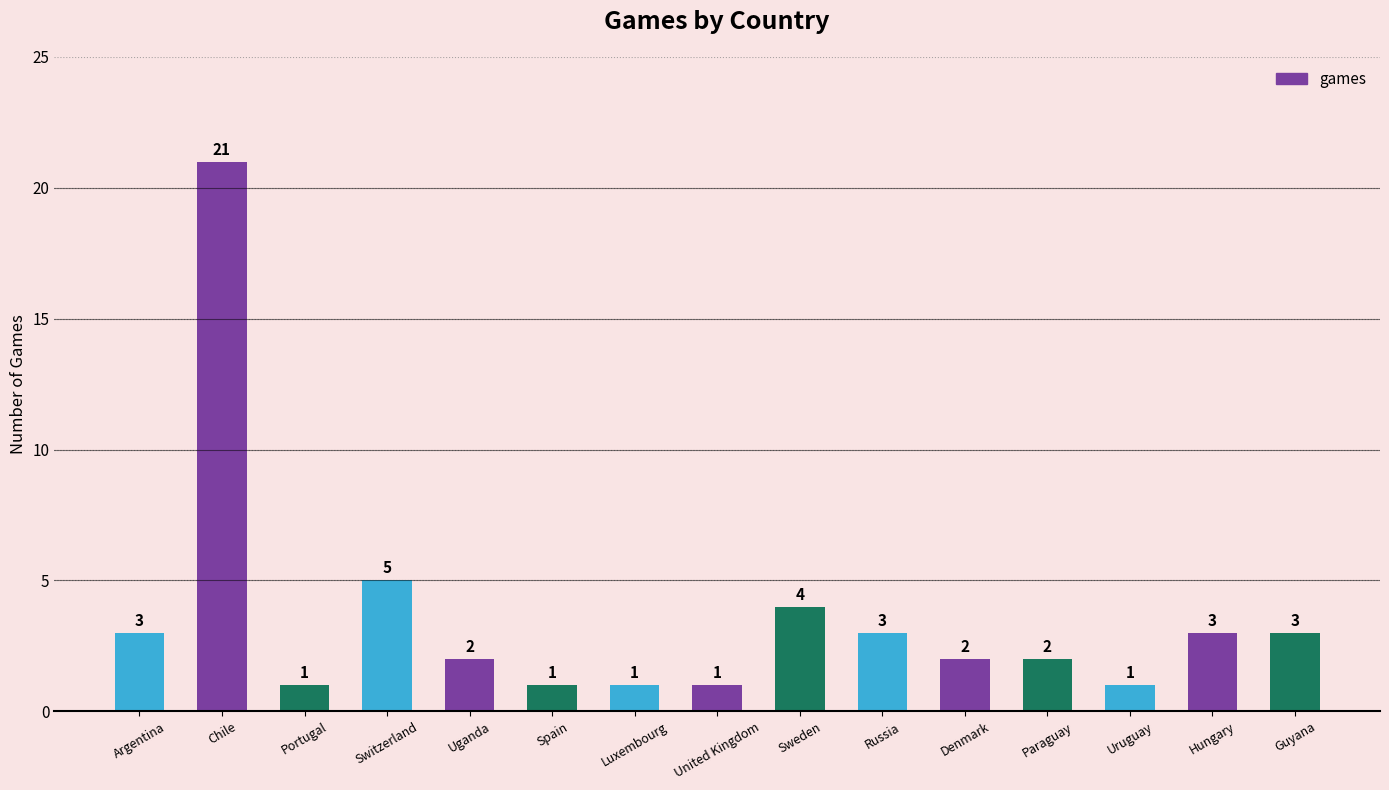

At which category does the chart reach its peak across all series?

Chile